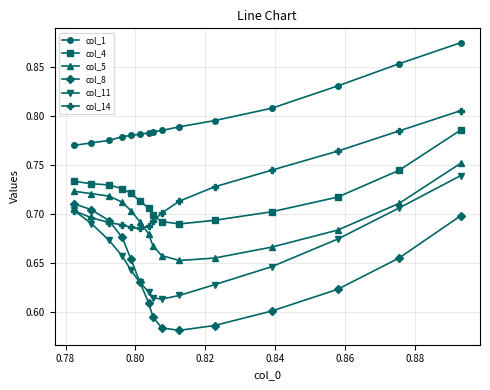

Does the chart have visible grid lines?

Yes